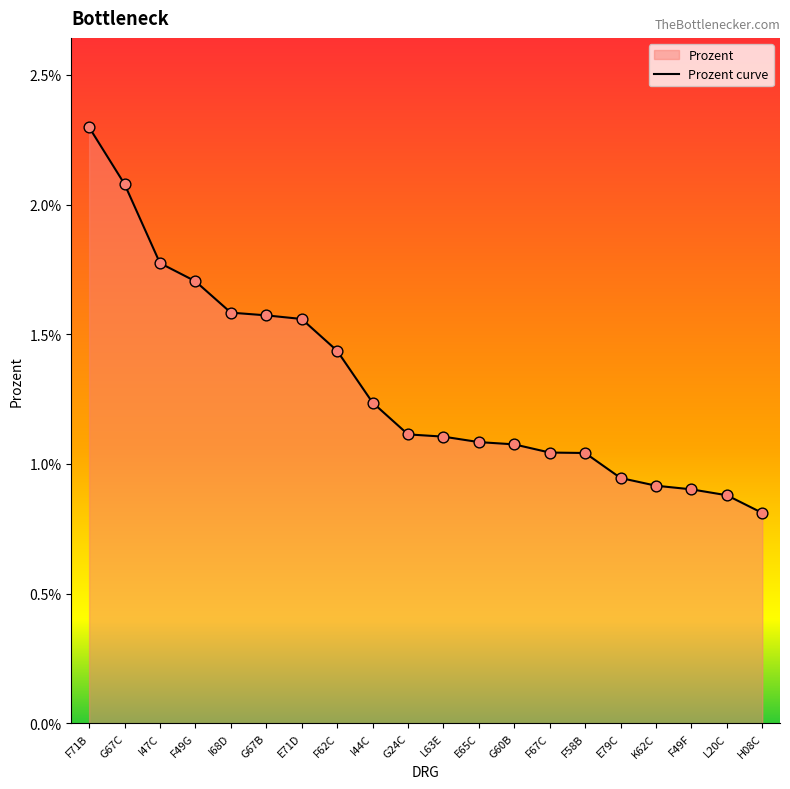

Between H08C and G24C, which is larger?

G24C